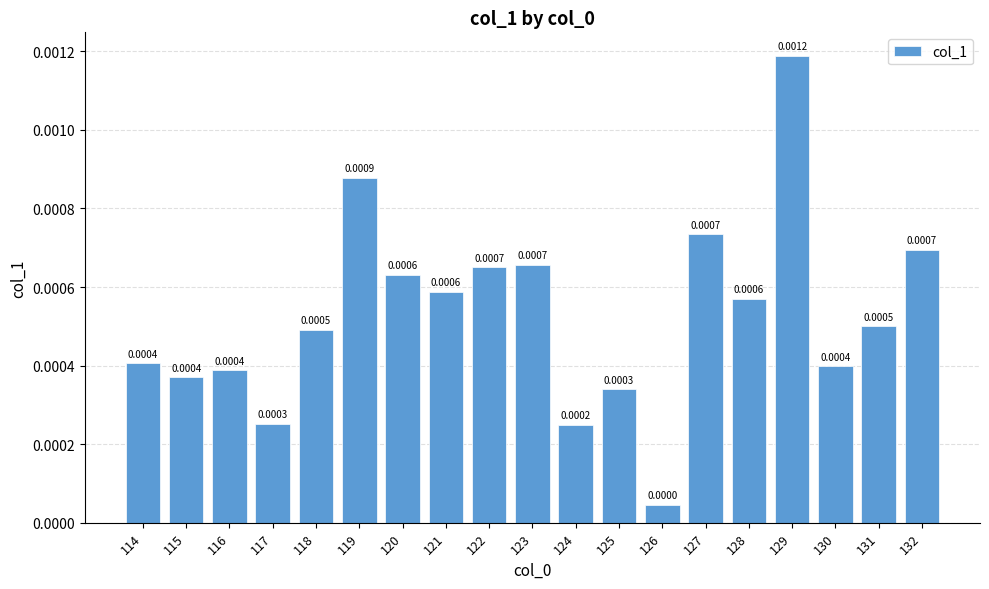

Which has a higher value, 127 or 129?

129